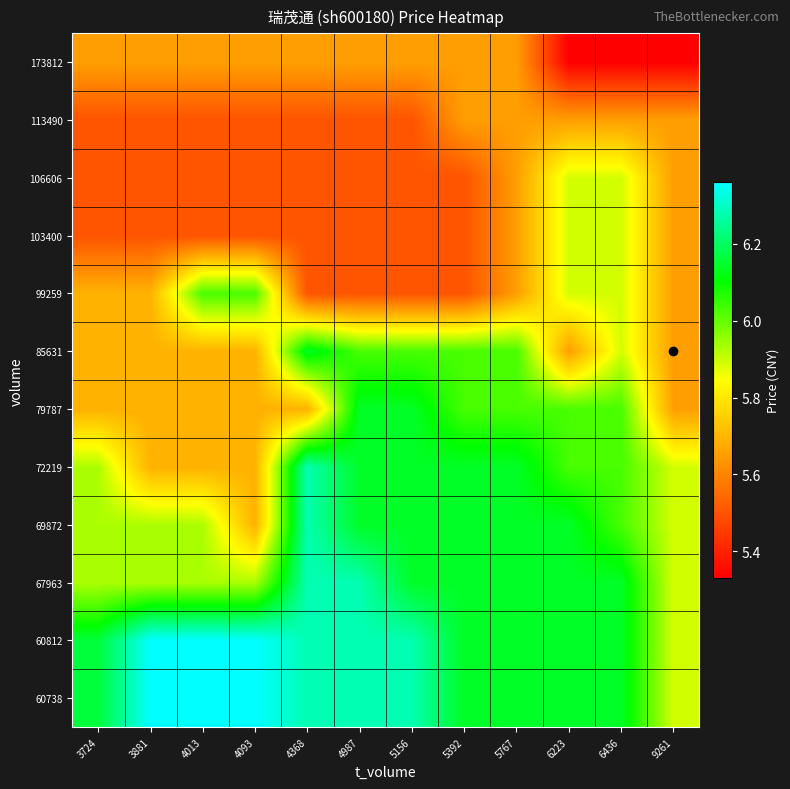

At which category is the sum across all series the highest?

6436